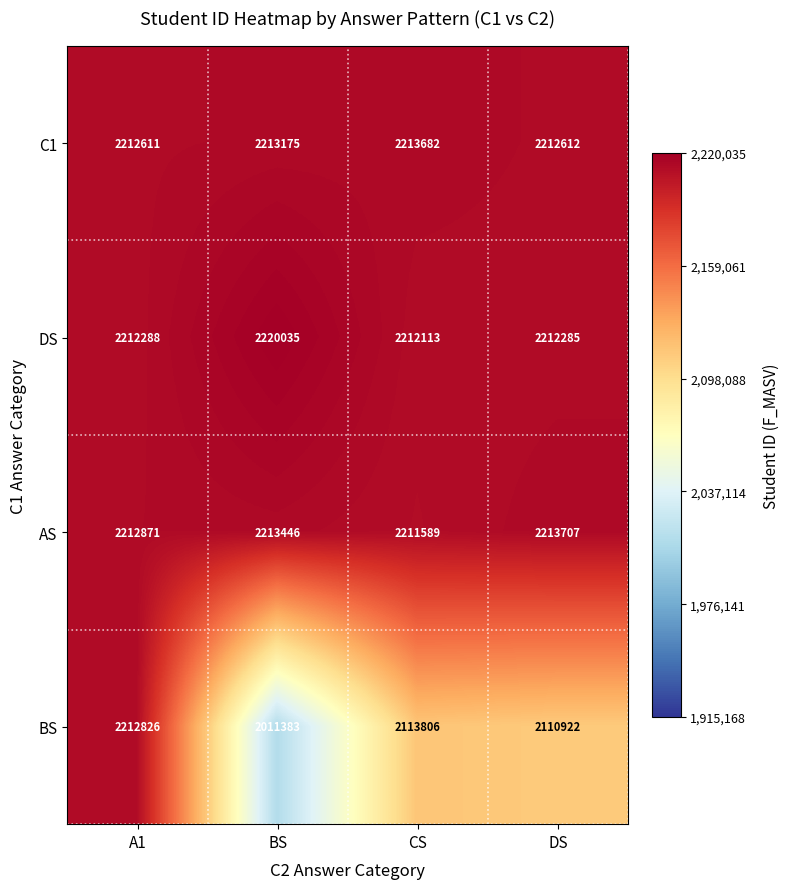

Count the number of categories in the chart.

4